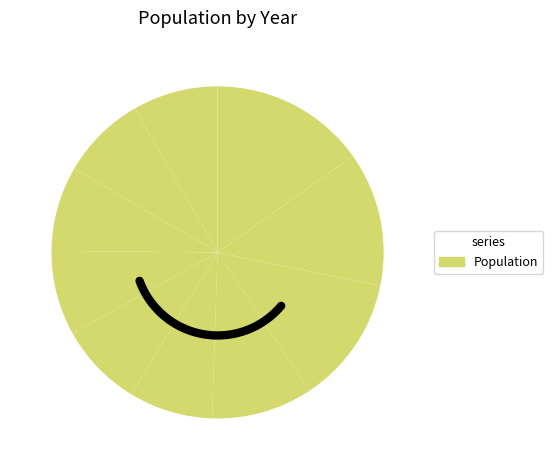

Rank the categories by value from highest to lowest.

2012, 2013, 2014, 2015, 2021, 2020, 2019, 2018, 2017, 2016